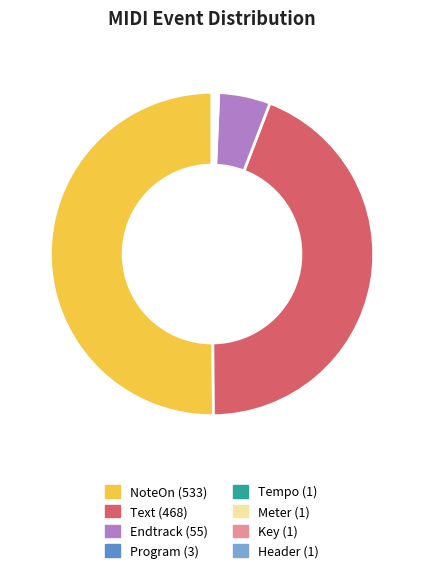

What is the majority slice?

NoteOn